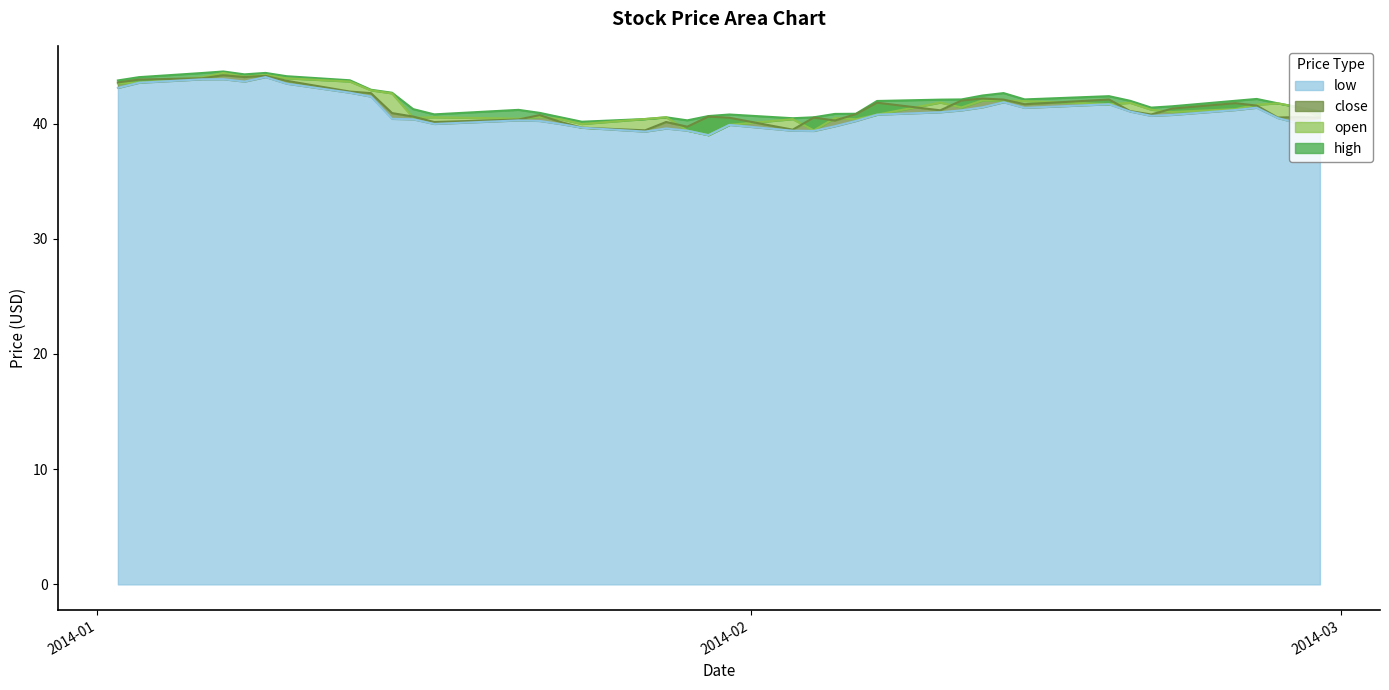

At which label does open reach its minimum?

2014-01-30